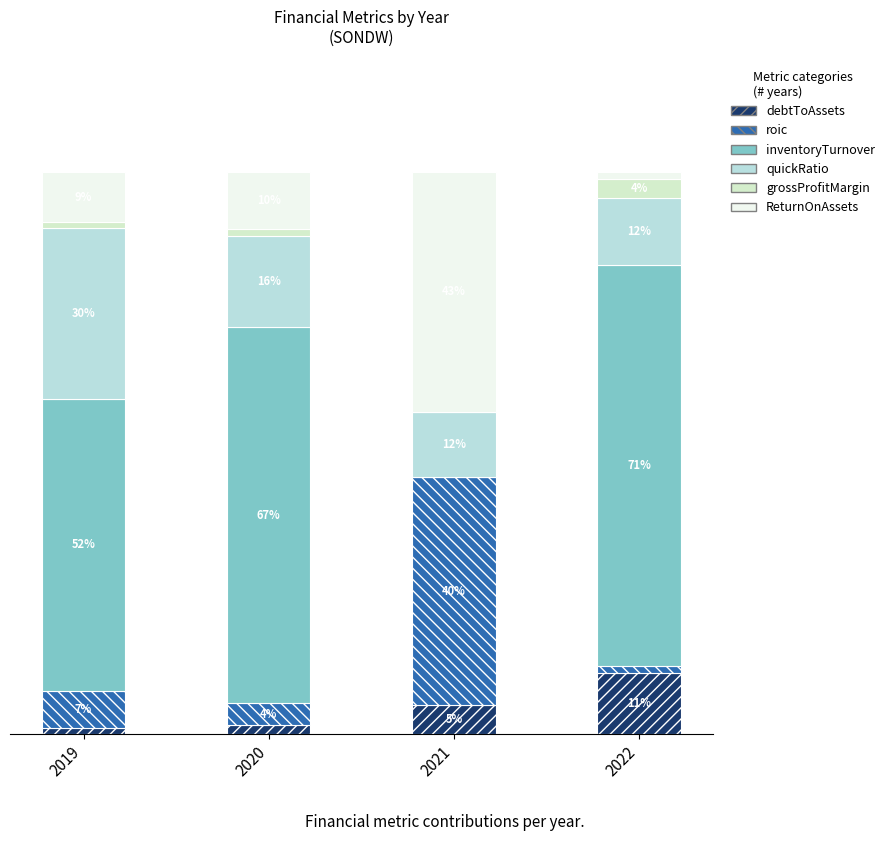

Are the bars grouped side by side (vs. stacked)?

No